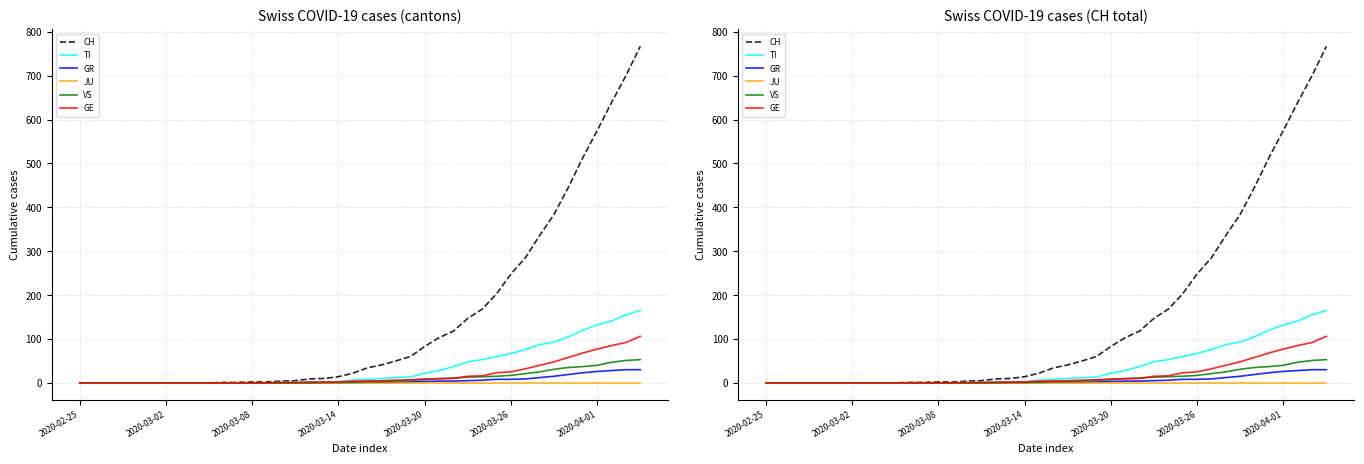

How many values in the VS series exceed 3?

18